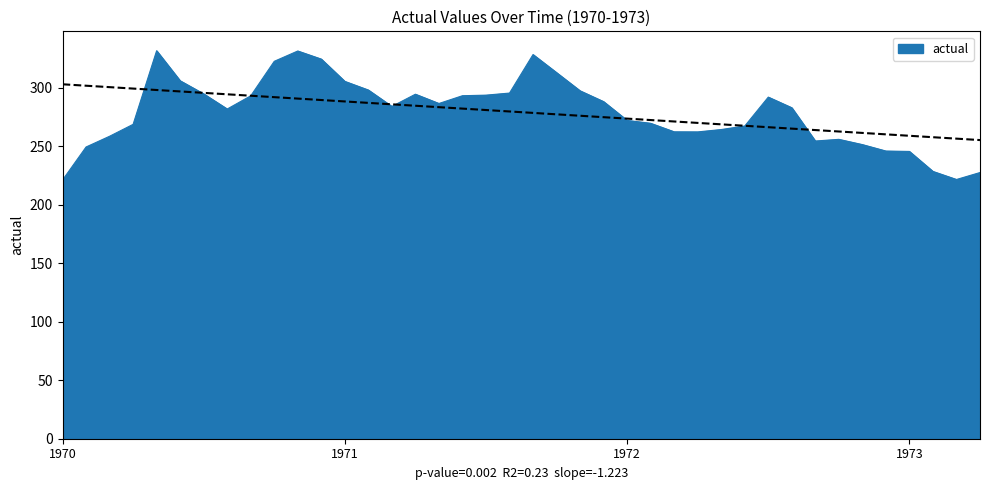

What is the smallest value displayed?

221.1